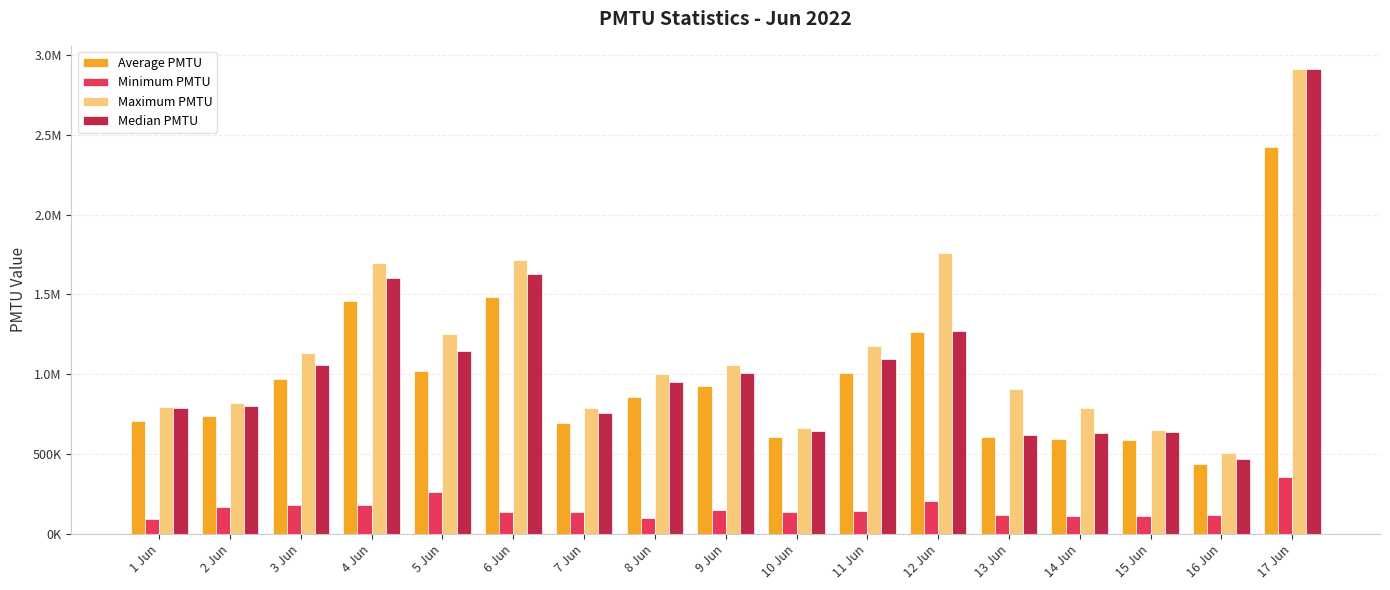

Are the bars grouped side by side (vs. stacked)?

Yes